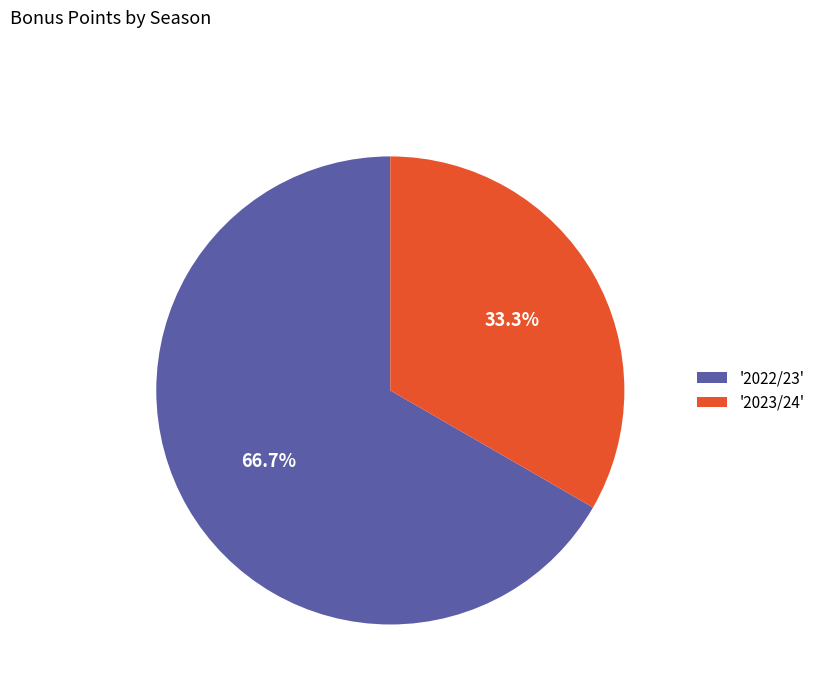

Which category accounts for the majority?

'2022/23'